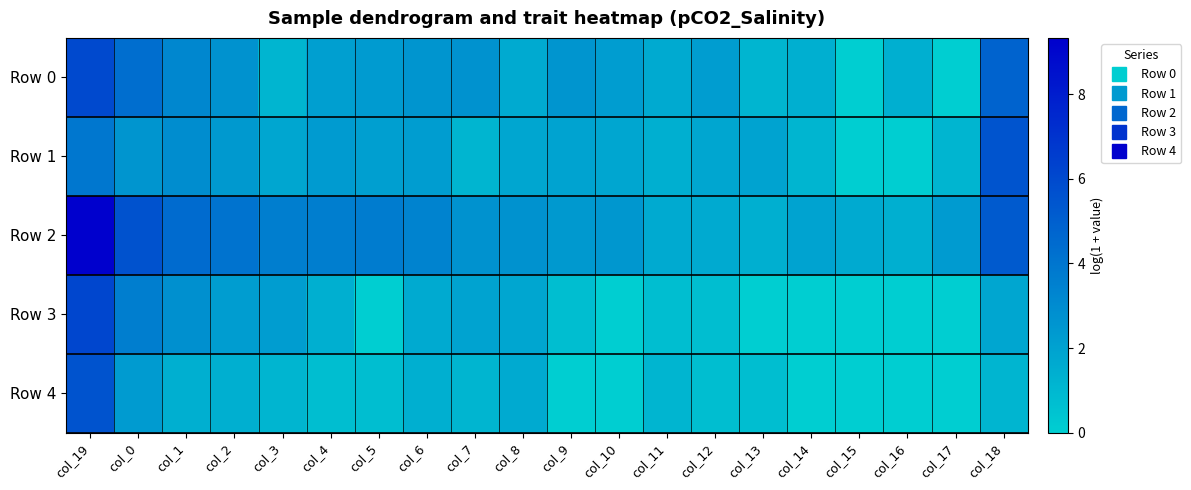

What is the difference between the highest and lowest values at col_6?

2.0